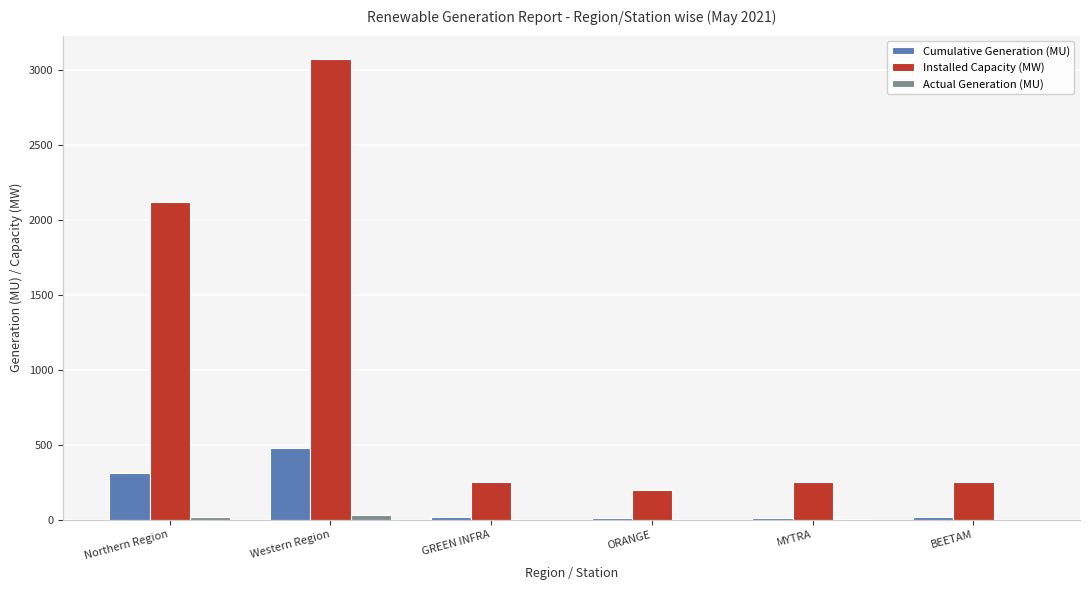

Count the number of categories in the chart.

6